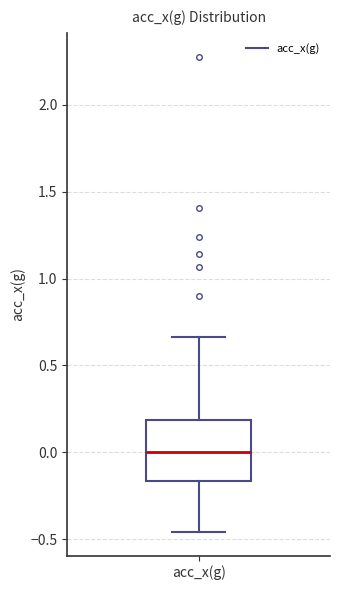

Read this box plot against the y-axis: the position of the median line, the range covered by the box, and the ends of both whiskers. The values are not printed on the chart, so give them approximately, as read against the axis.

median 0.00, box -0.15 to 0.20, whiskers -0.45 to 0.65